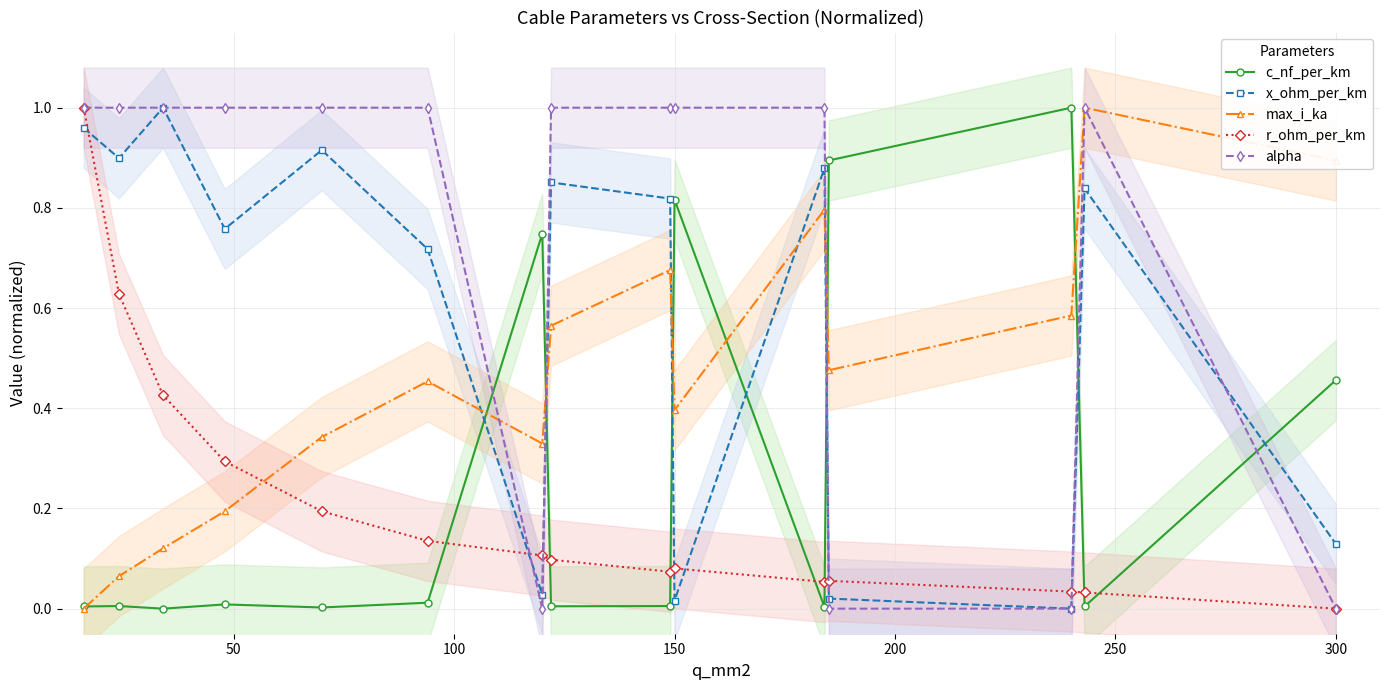

Where is r_ohm_per_km nearest to the value 0?

300